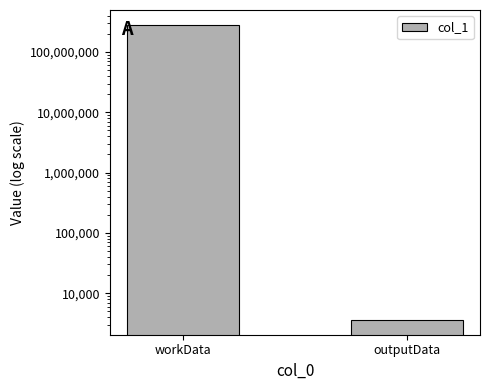

Are the bars horizontal?

No